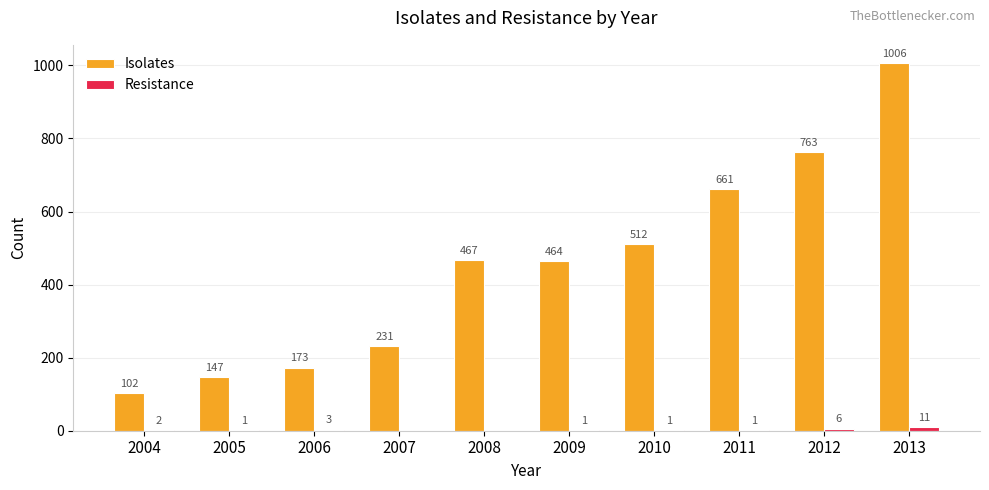

Reading left to right, list all the values displayed in this chart.

Isolates: 102	147	173	231	467	464	512	661	763	1006
Resistance: 2	1	3	0	0	1	1	1	6	11